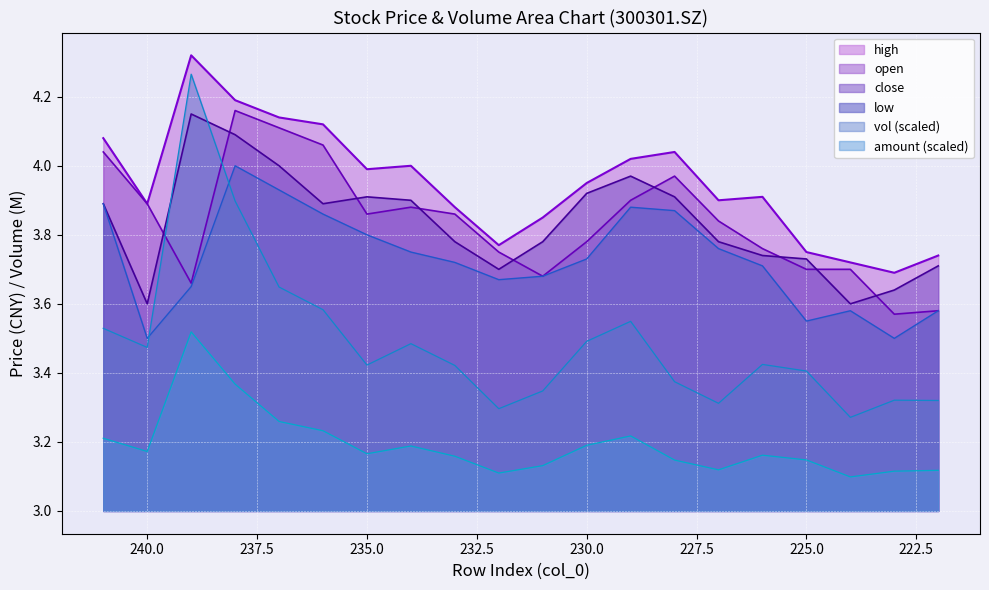

What is the difference between the maximum and minimum values in the close series?

0.6